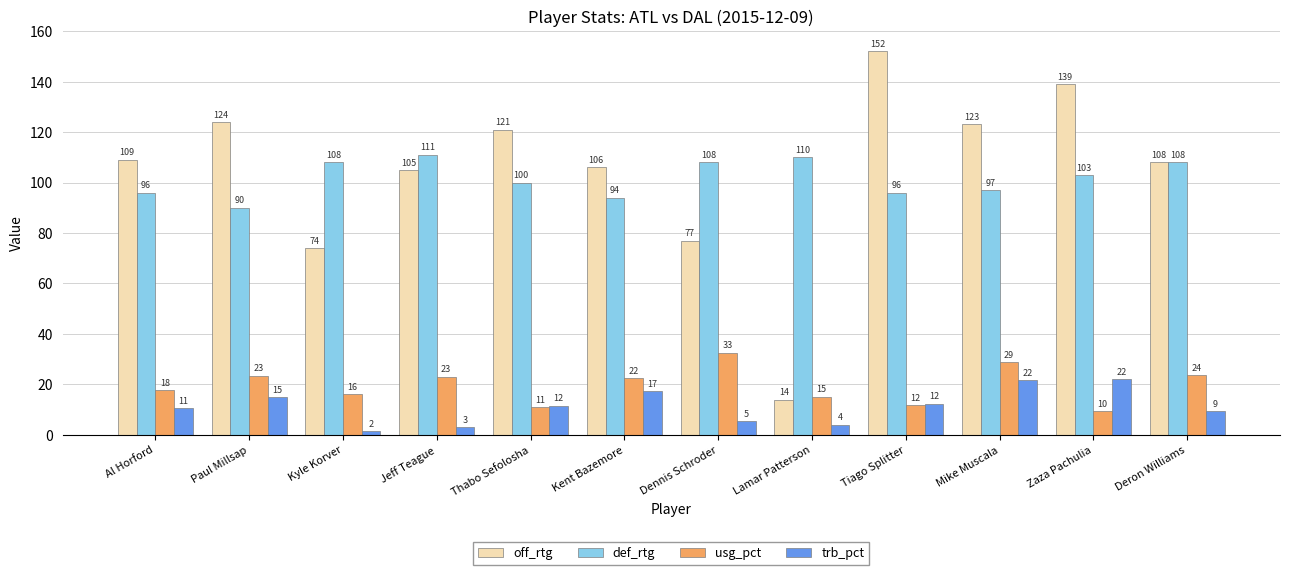

At how many categories does at least one series exceed 85?

12